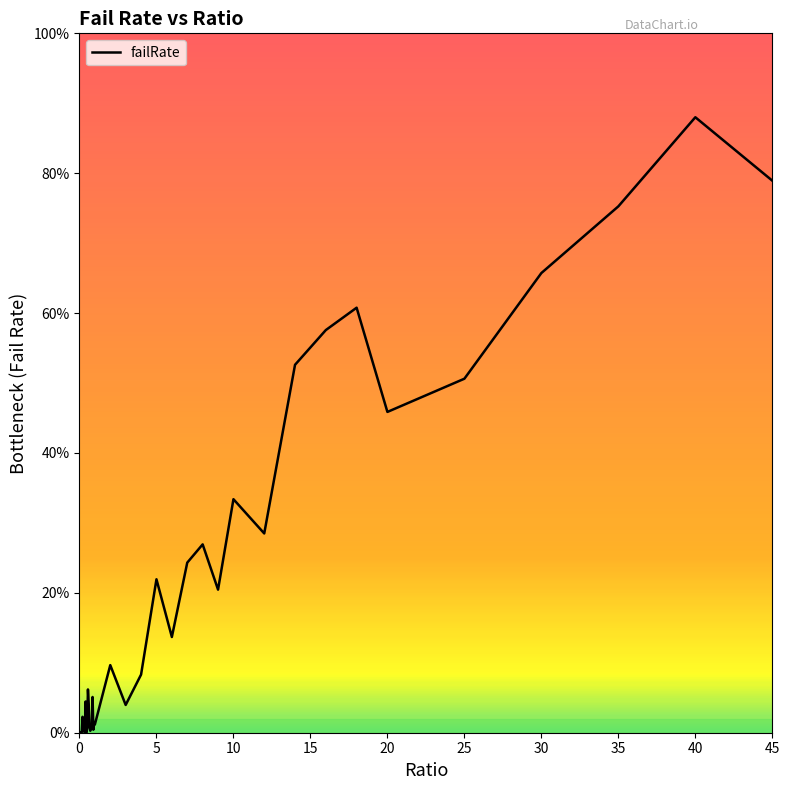

How many lines are shown in the chart?

1